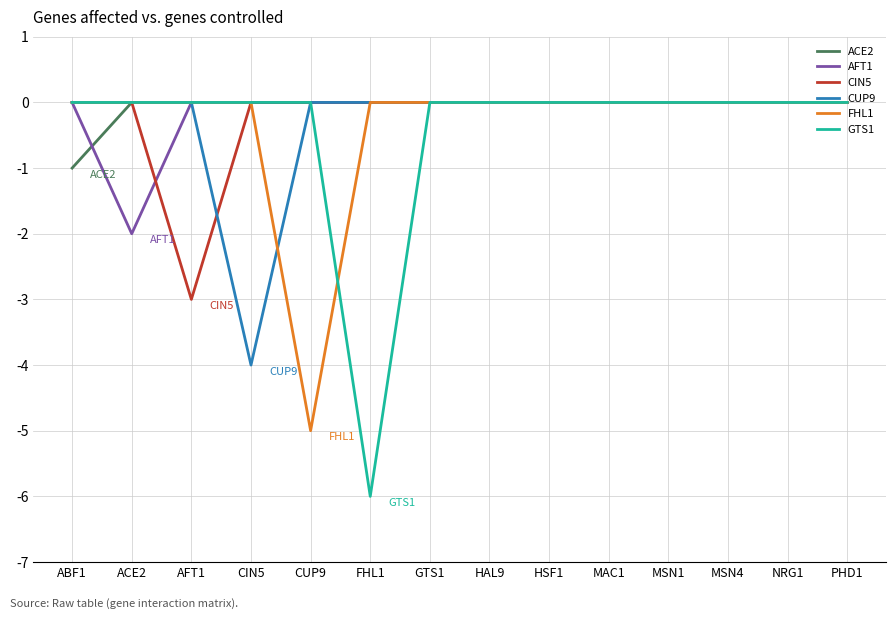

What is the minimum value for CIN5?

-3